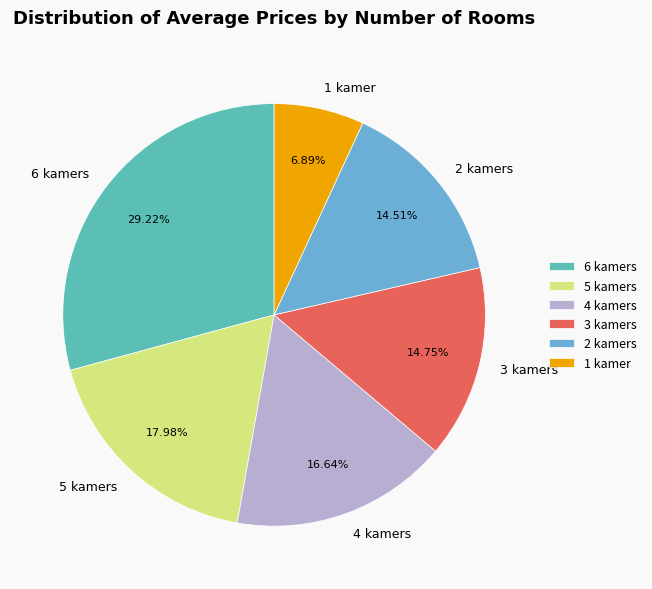

Combined, do 1 kamer and 3 kamers account for over 50%?

No